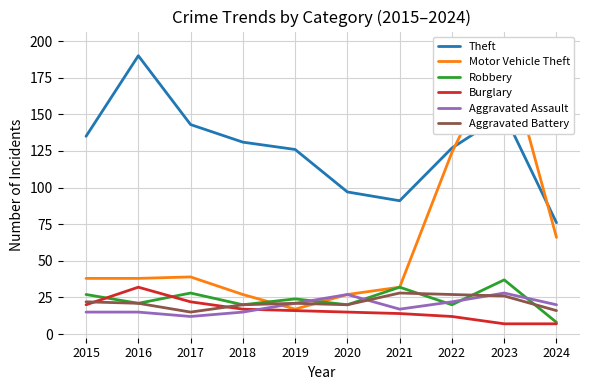

True or false: Theft and Aggravated Assault intersect in this chart.

False